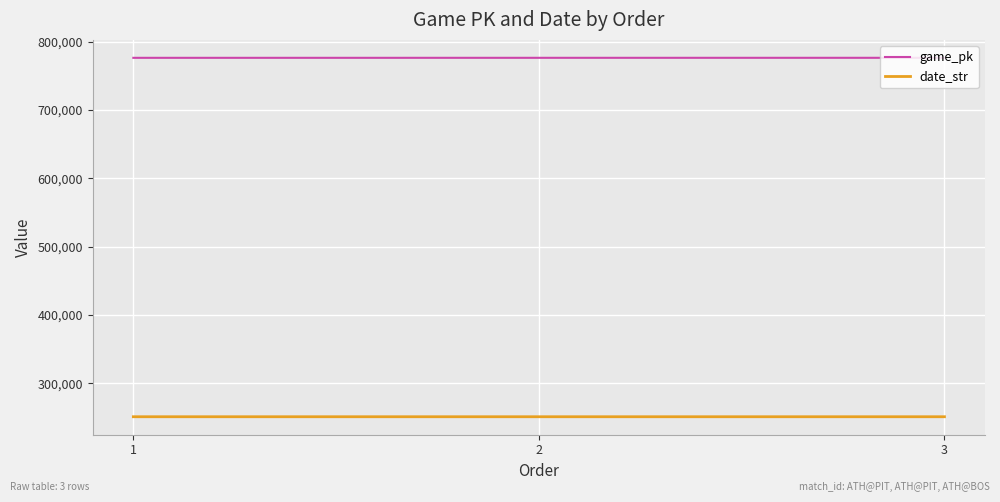

List the series in order of their overall mean, lowest first.

date_str, game_pk